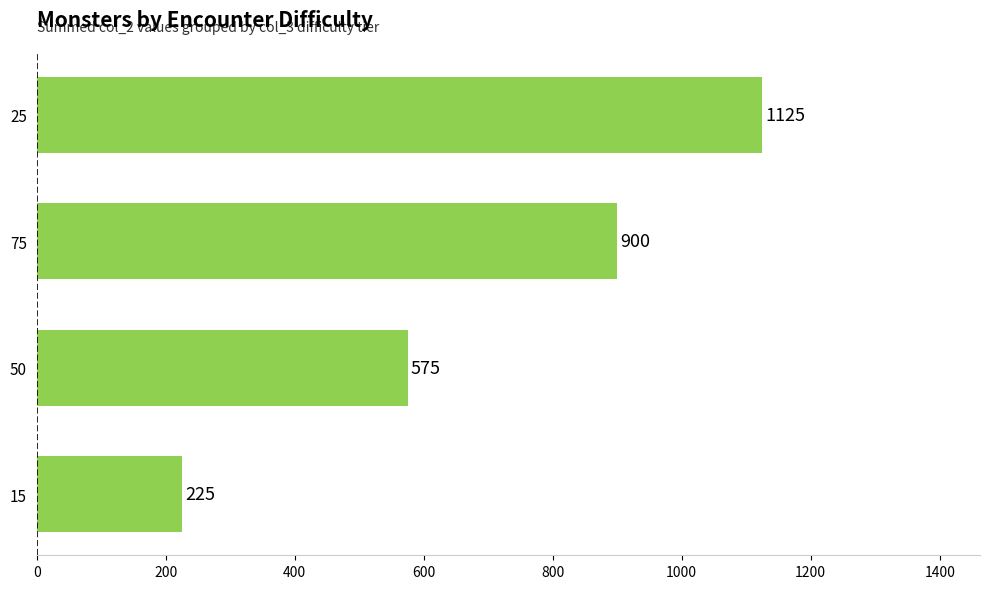

List the labels in order of value, smallest first.

15, 50, 75, 25